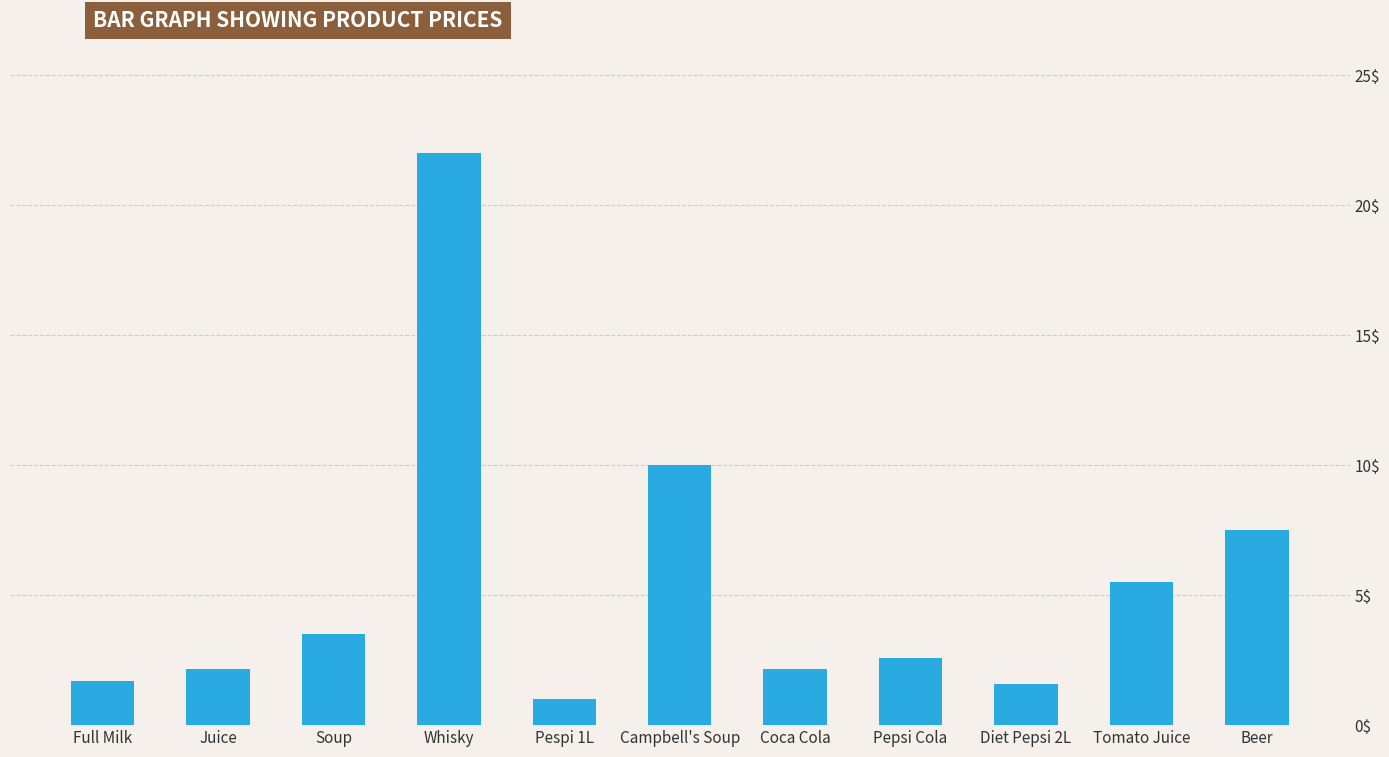

How many data points are above 2?

8